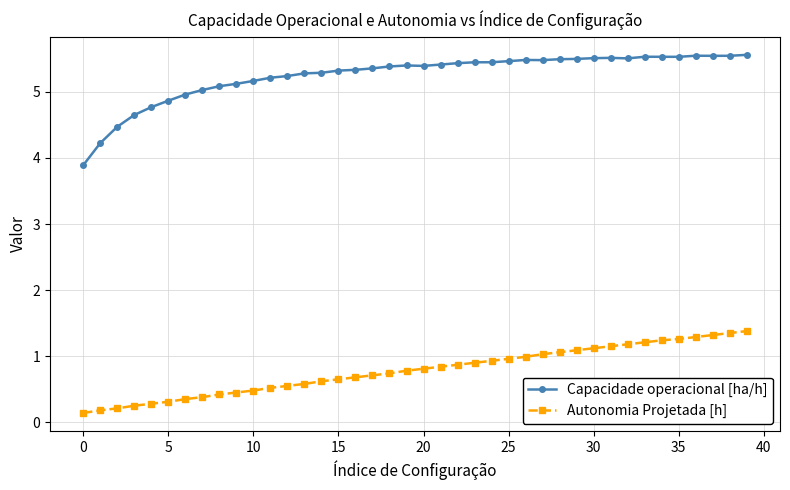

True or false: Autonomia Projetada [h] and Capacidade operacional [ha/h] cross at least once.

False